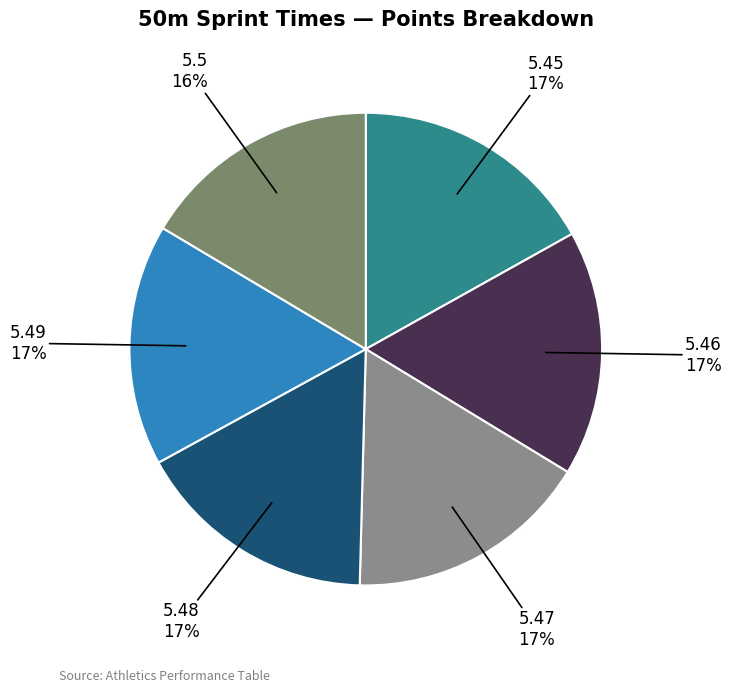

Do 5.46 and 5.45 together represent more than half of the pie?

No